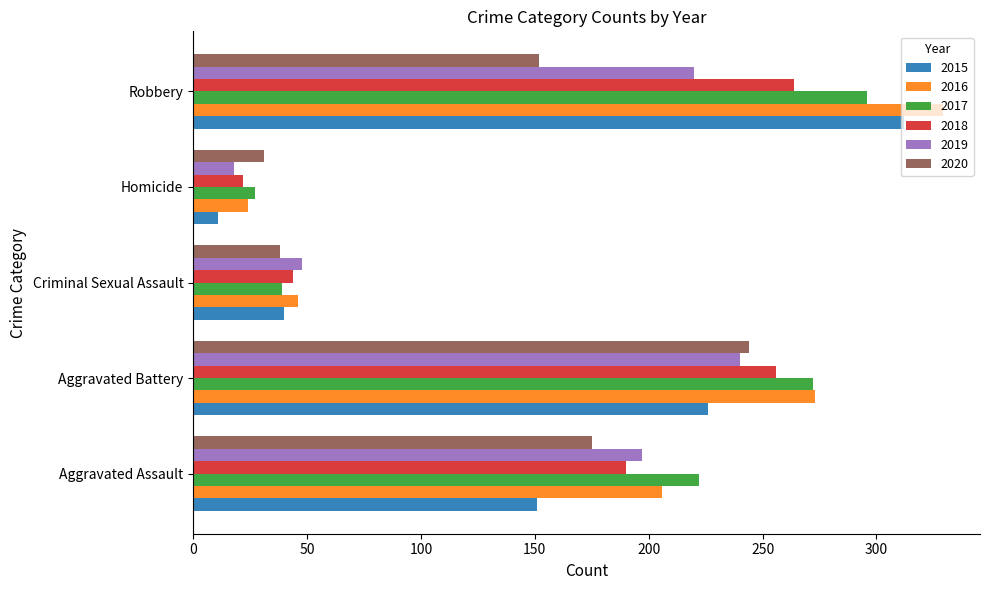

What is the difference between the second highest and minimum values in the 2015 series?

215